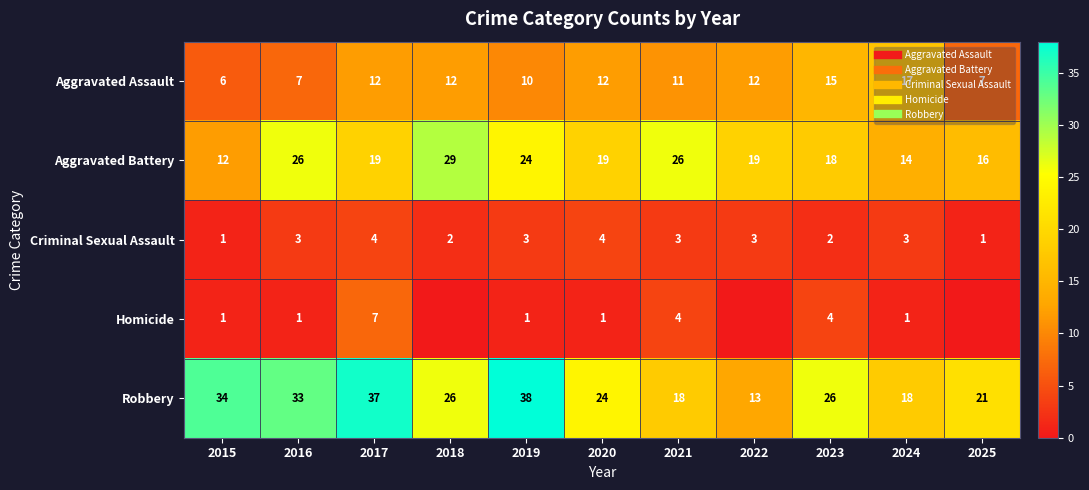

What is the maximum value shown in the chart?

38